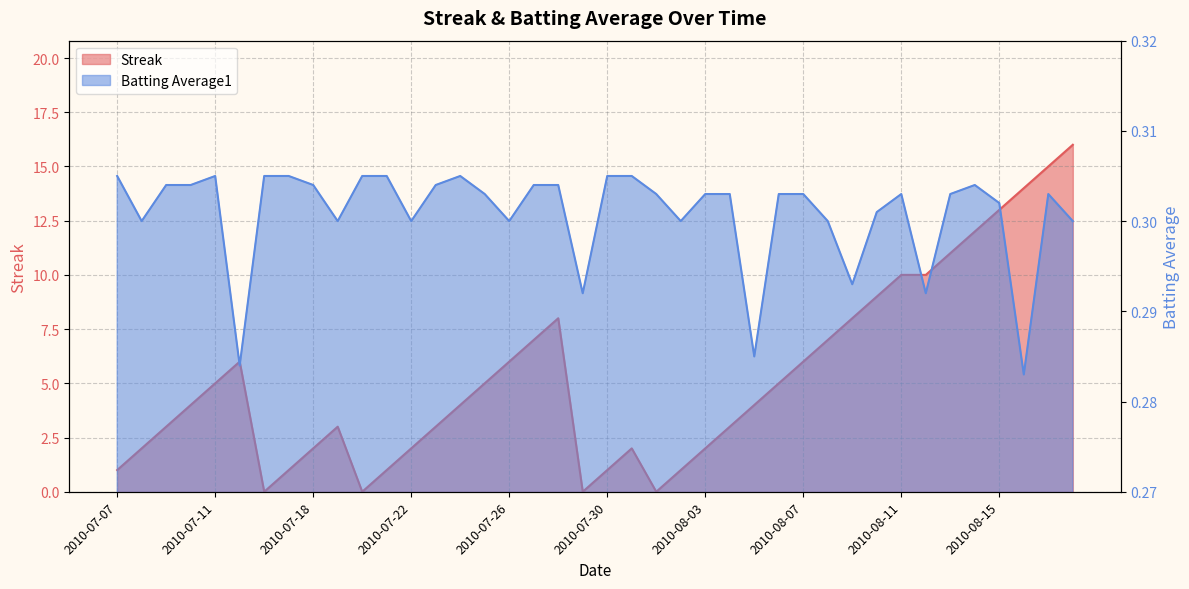

True or false: Batting Average1 has a value of 0.3 at 2010-07-19.

True